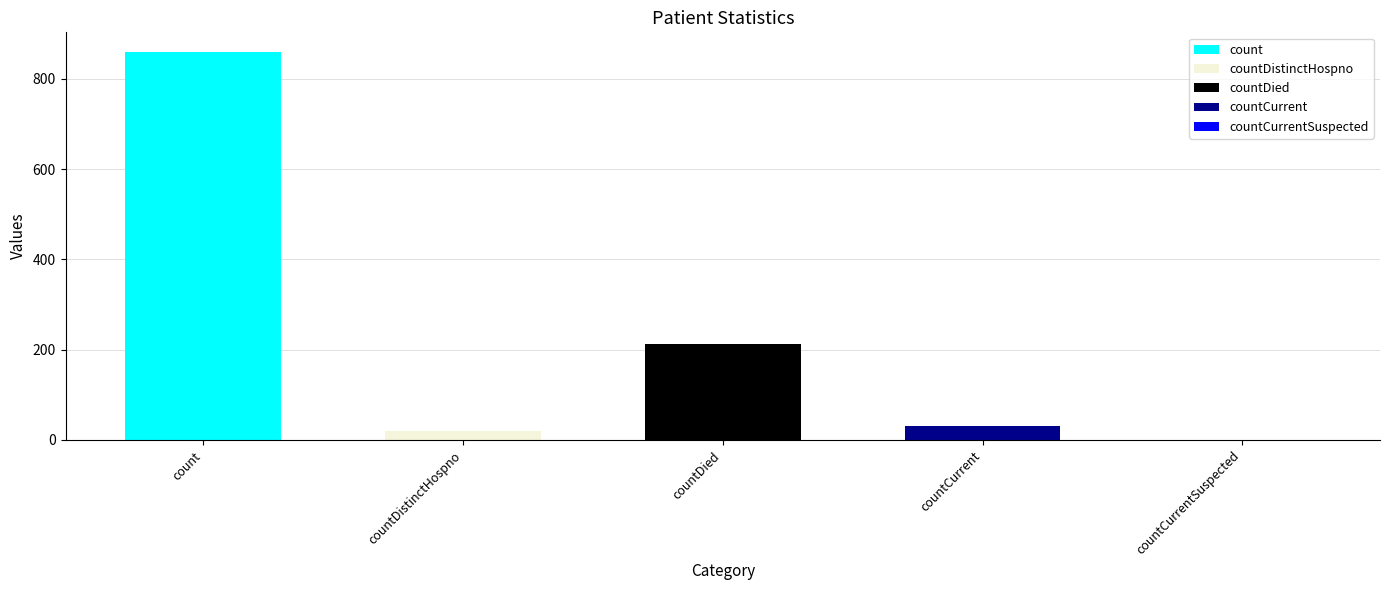

Rank the categories by value from highest to lowest.

count, countDied, countCurrent, countDistinctHospno, countCurrentSuspected